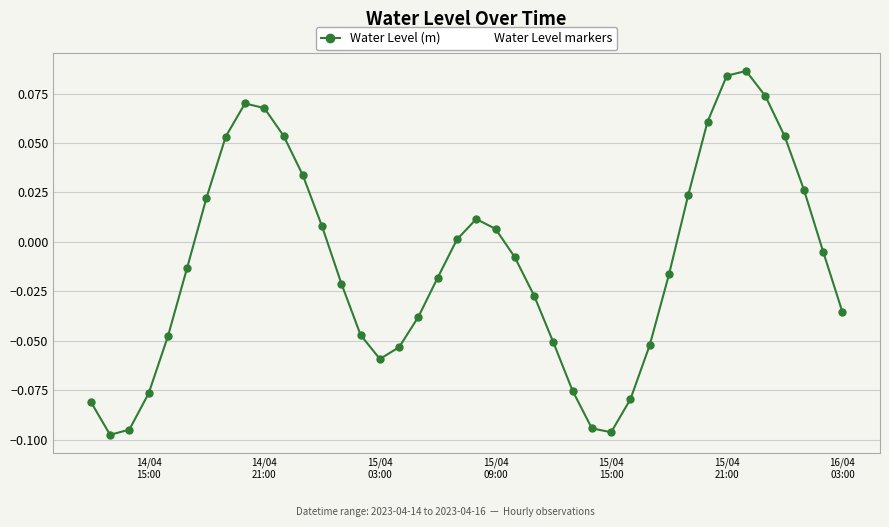

What is the sum of all Water Level markers values?

-0.4